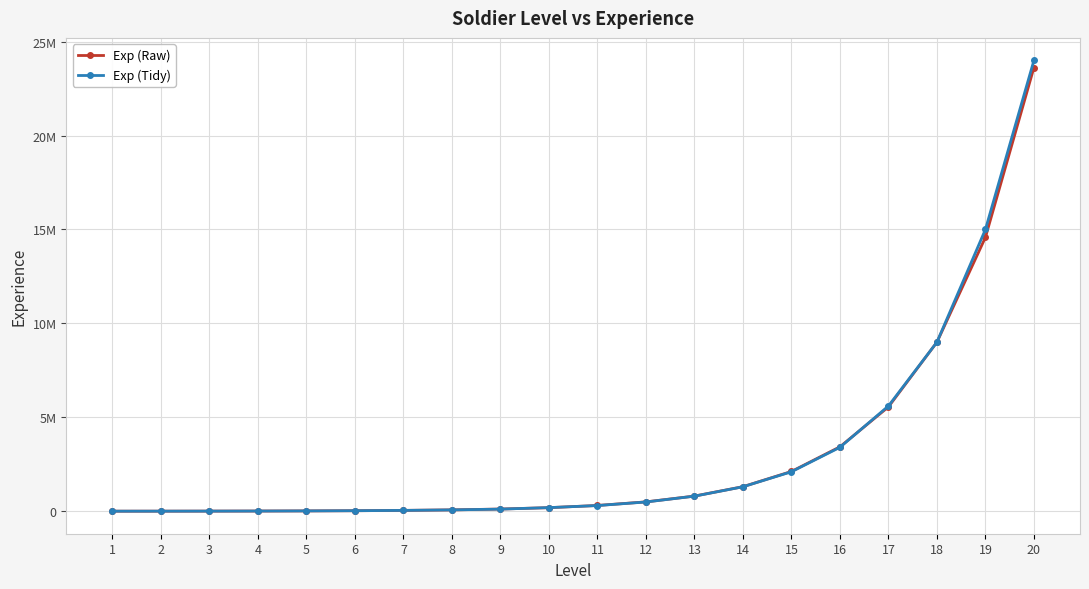

Where do Exp (Raw) and Exp (Tidy) first cross each other?

4 and 5